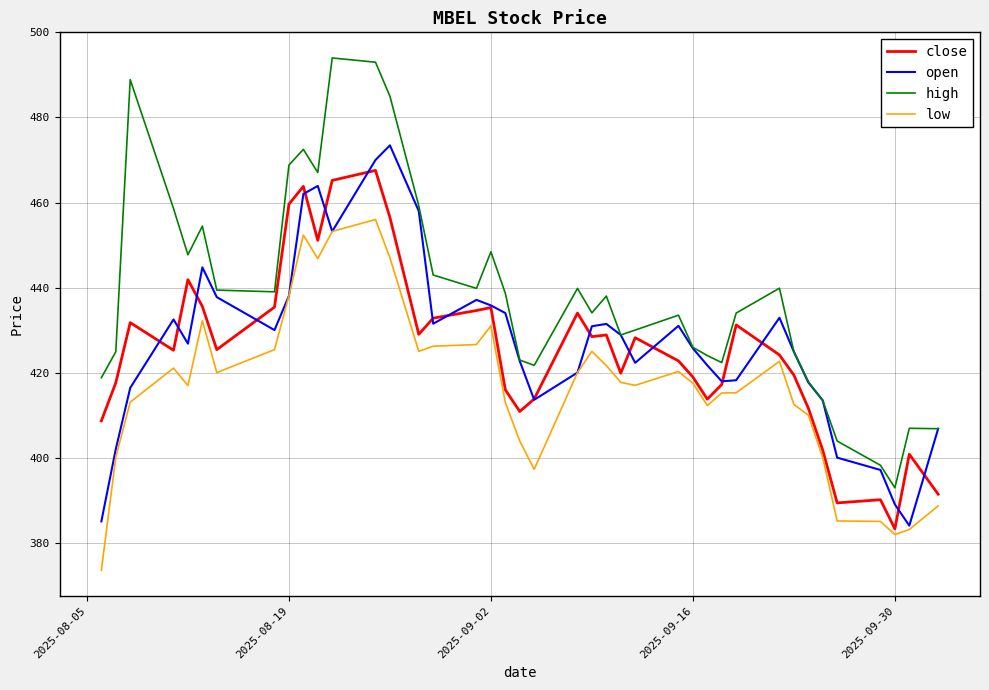

What is the sum of all close values?

17012.6